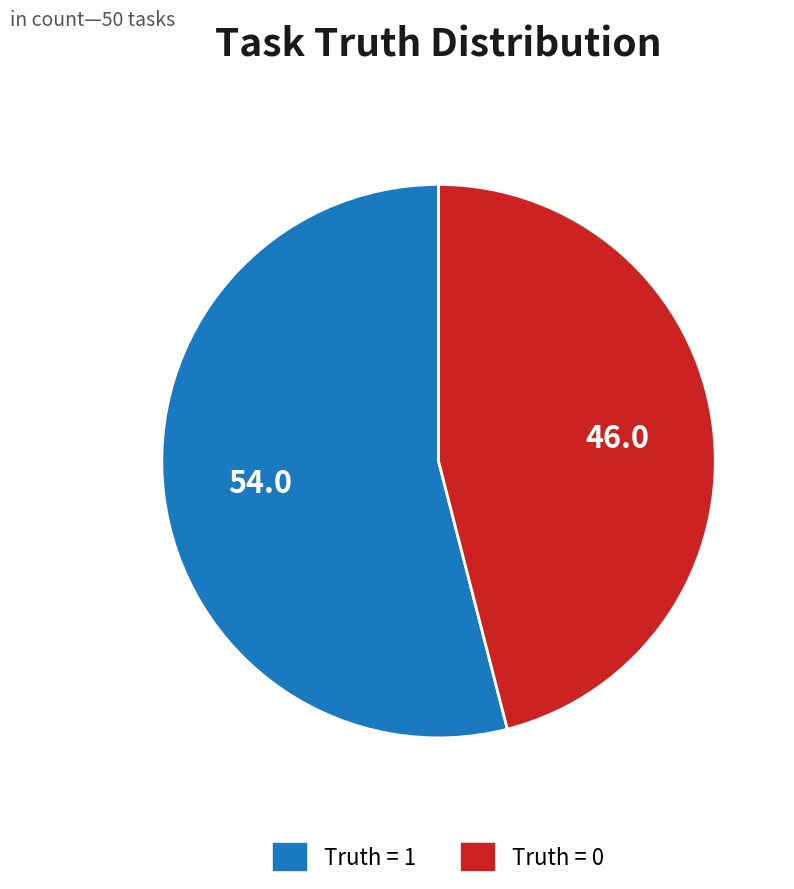

Is there any slice that represents more than half of the pie?

Yes